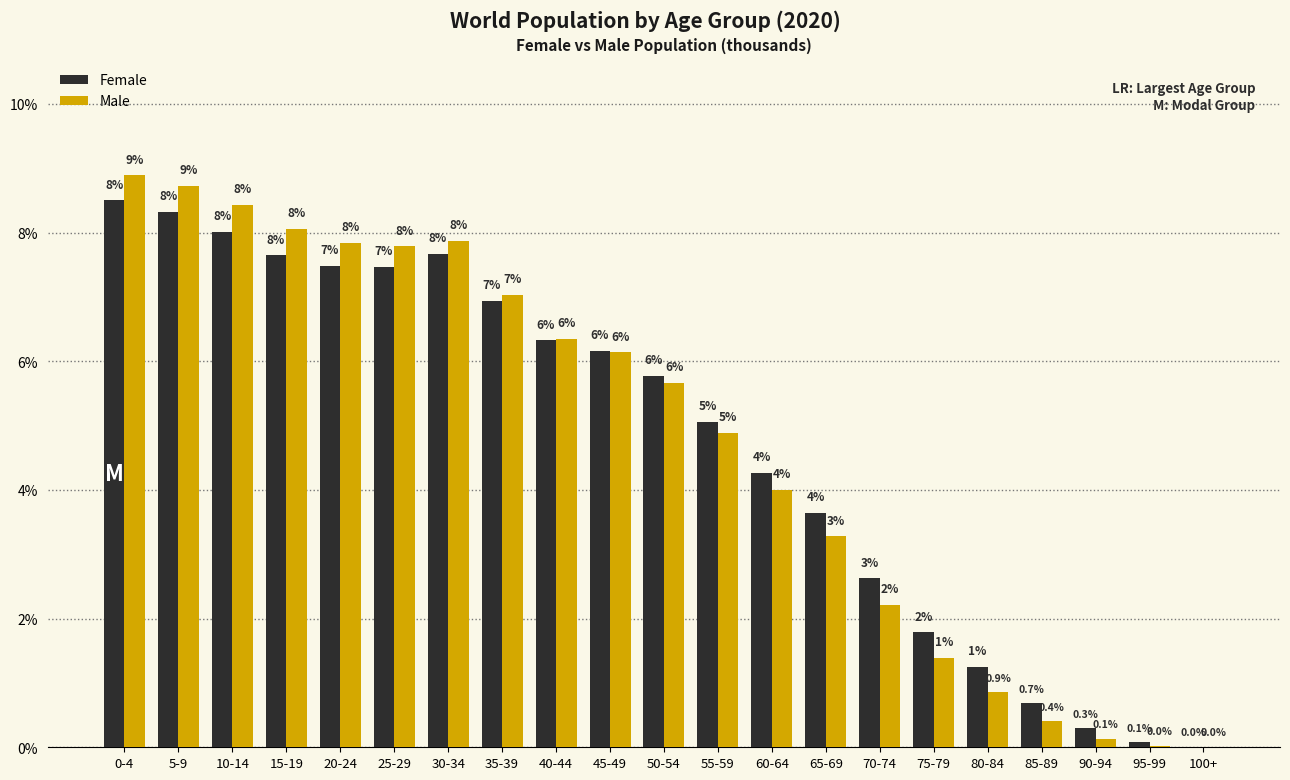

Is the value of Female at 10-14 greater than the value of Male at 80-84?

Yes